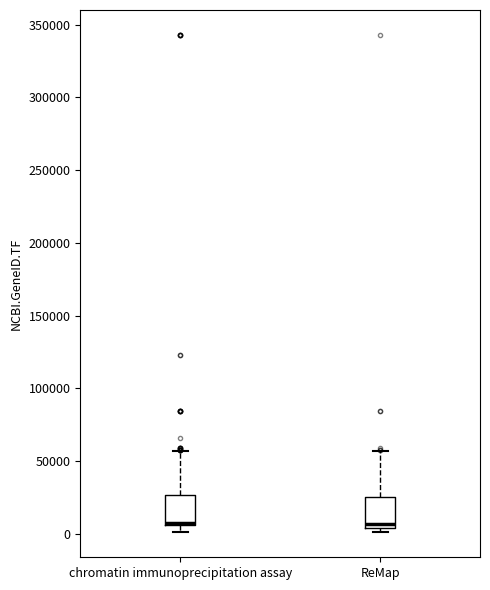

Where does the upper whisker of the box for chromatin immunoprecipitation assay end on the y-axis? The values are not printed on the chart, so give them approximately, as read against the axis.

55000